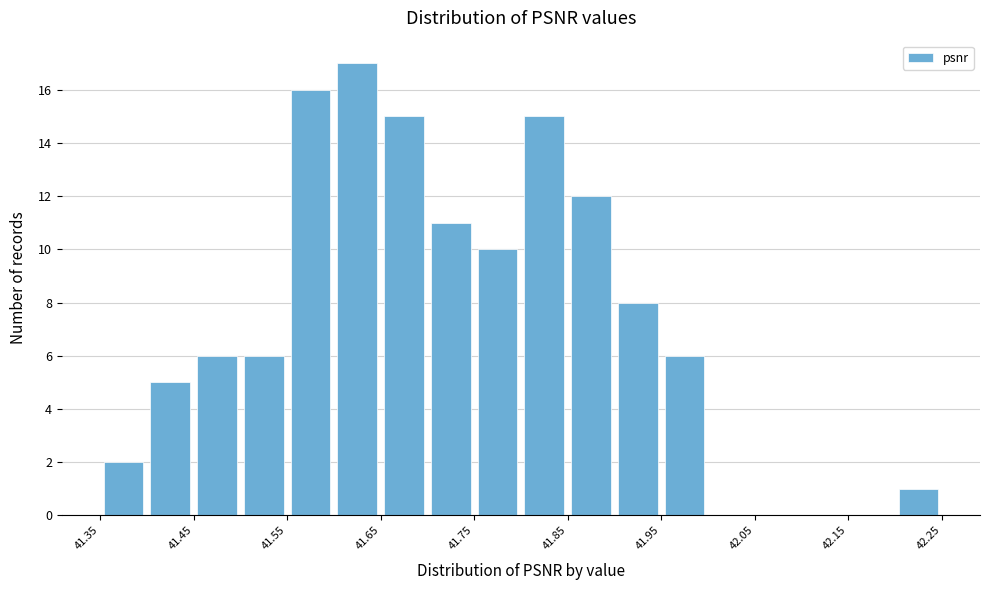

How tall is the bar that spans 41.55 to 41.60 on the x-axis? The values are not printed on the chart, so give them approximately, as read against the axis.

16